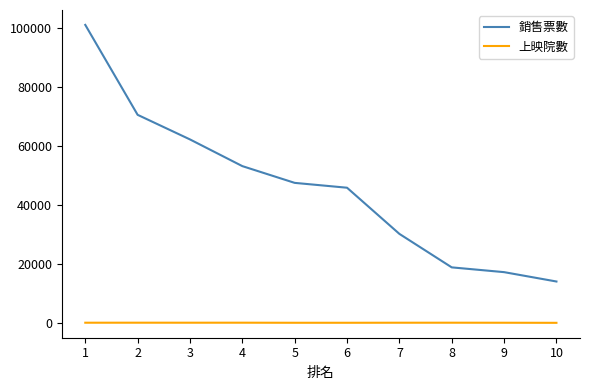

What is the difference between the second highest and second lowest values in the 上映院數 series?

26